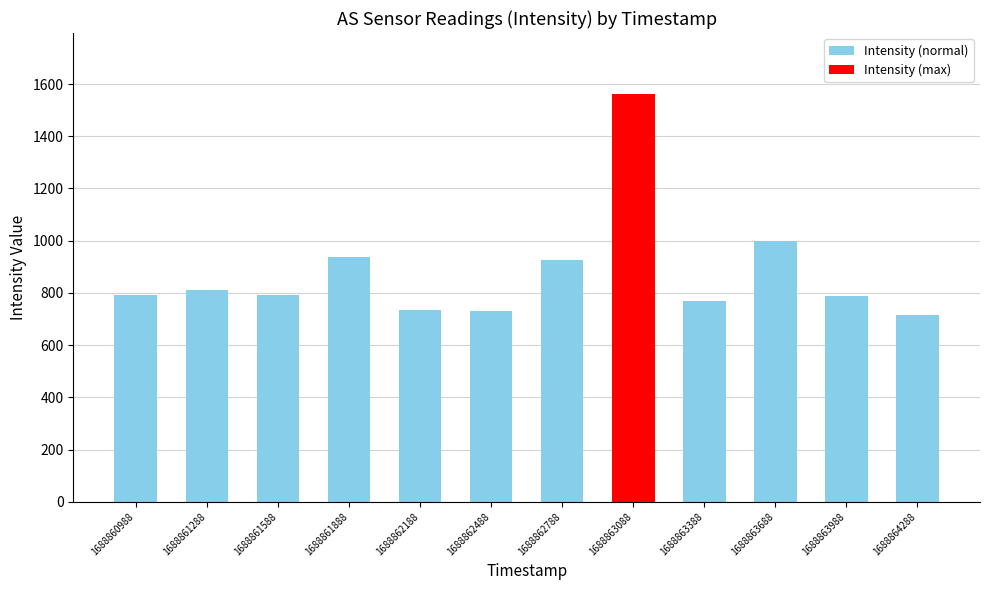

What is the change in value from 1688861888 to 1688863988?

-150.5